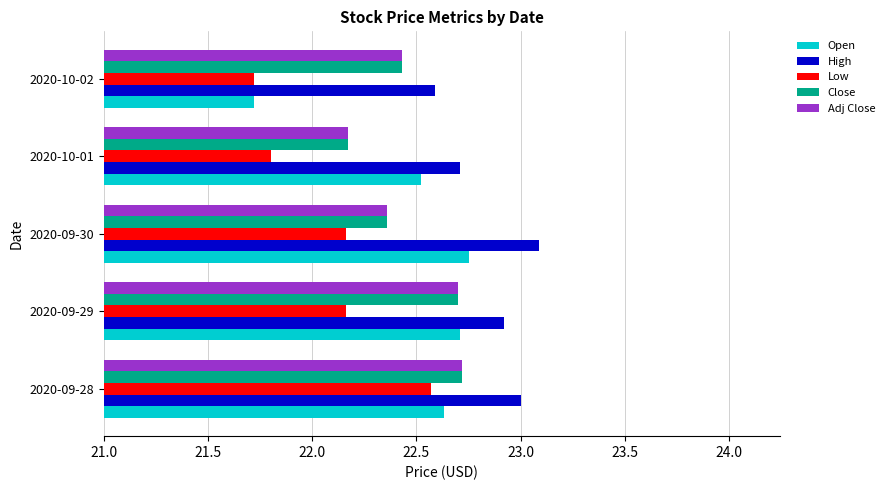

Between 2020-10-01 and 2020-10-02, which series saw the biggest shift?

Open